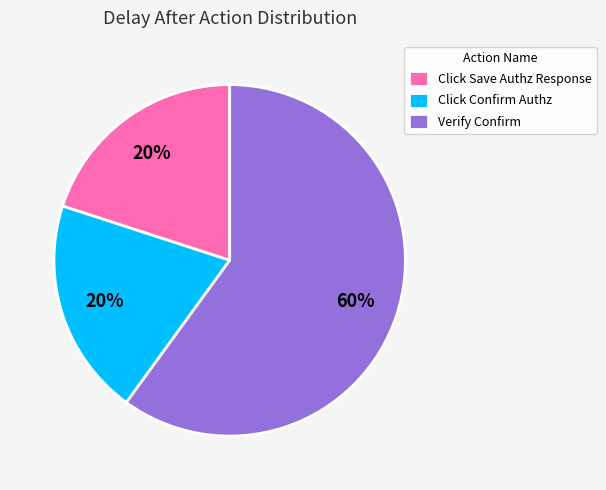

Combined, do Verify Confirm and Click Confirm Authz account for over 50%?

Yes